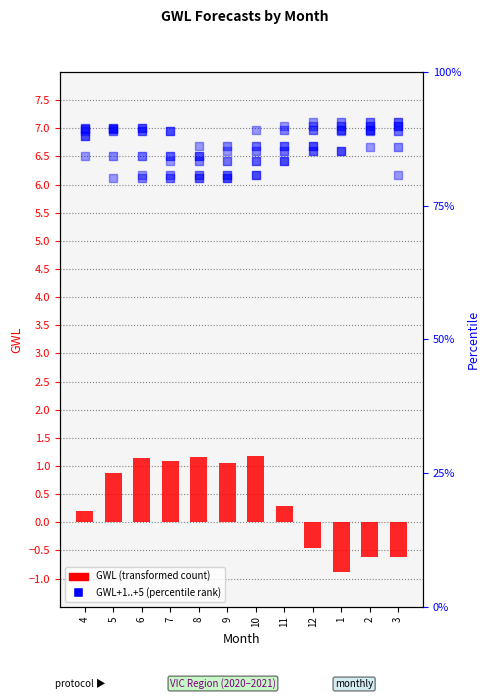

Is the value of GWL+5 at 9 greater than the value of GWL+1 at 10?

Yes